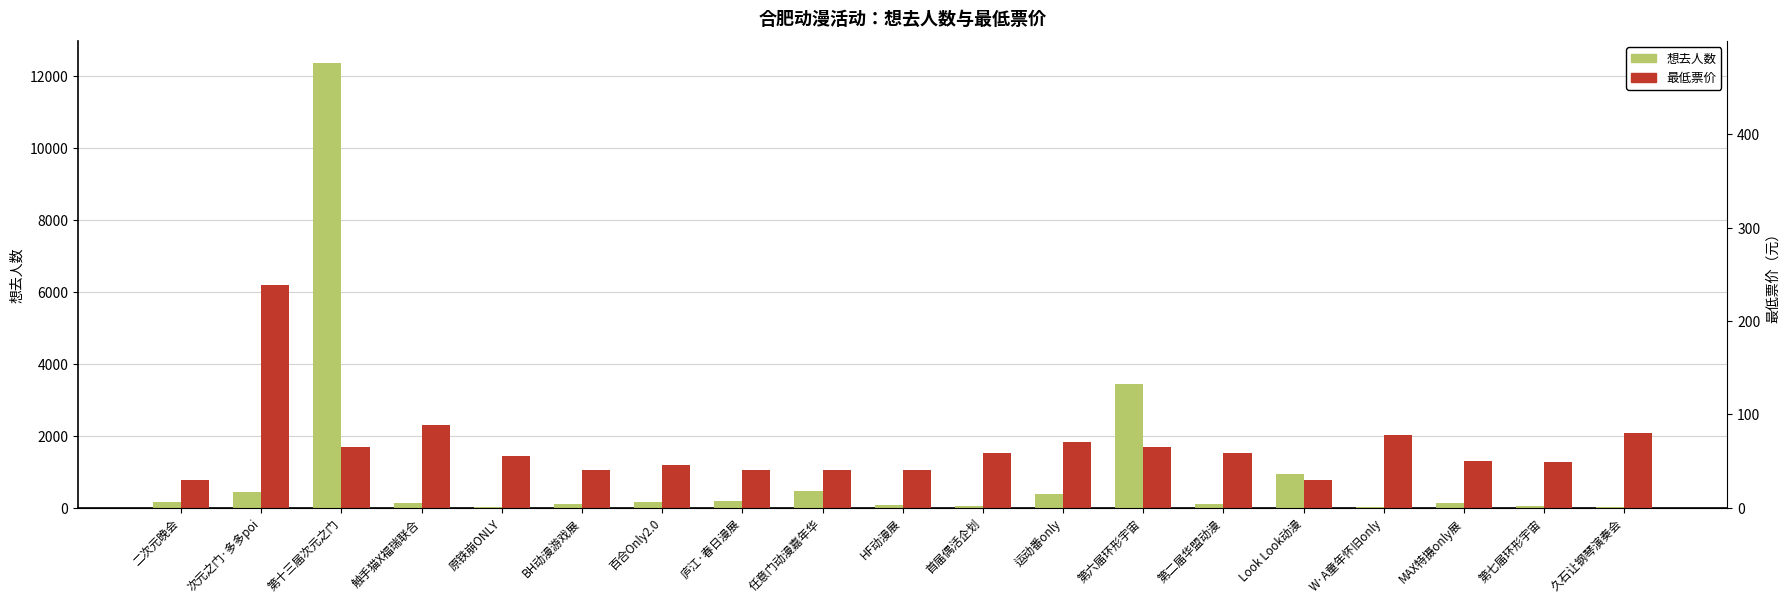

What value does the 想去人数 series have at 久石让钢琴演奏会?

12.0